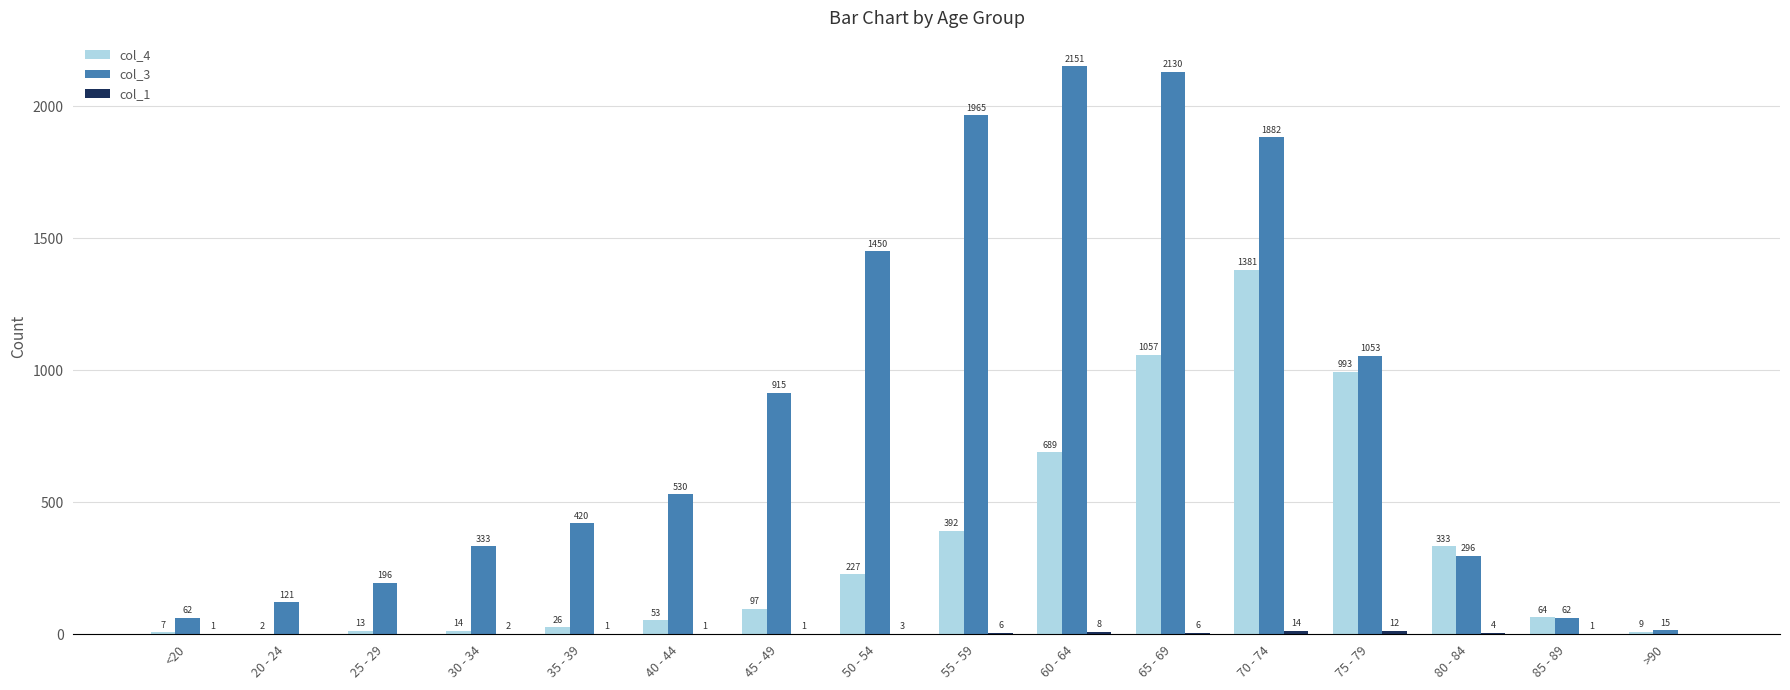

At which label is col_3 closest to 1083?

75 - 79